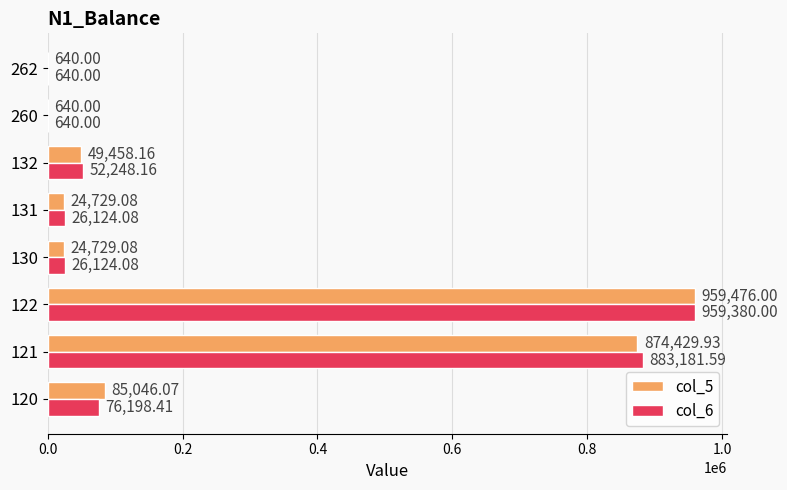

Between 122 and 262, which series saw the biggest shift?

col_5